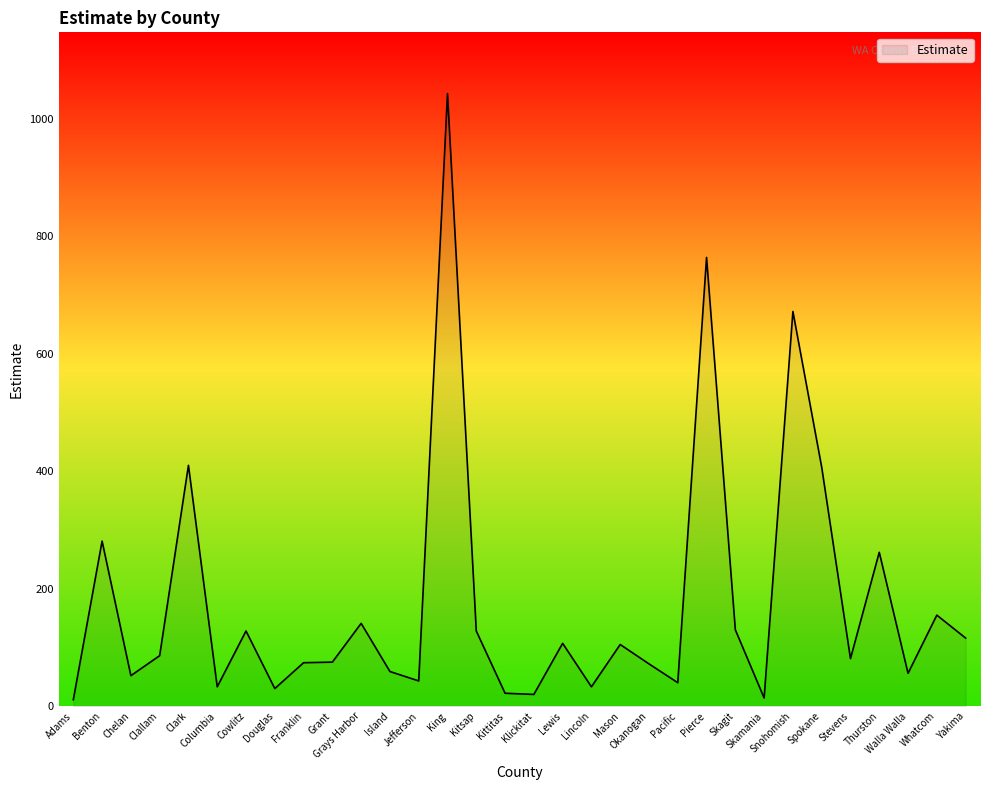

What is the greatest value displayed?

1043